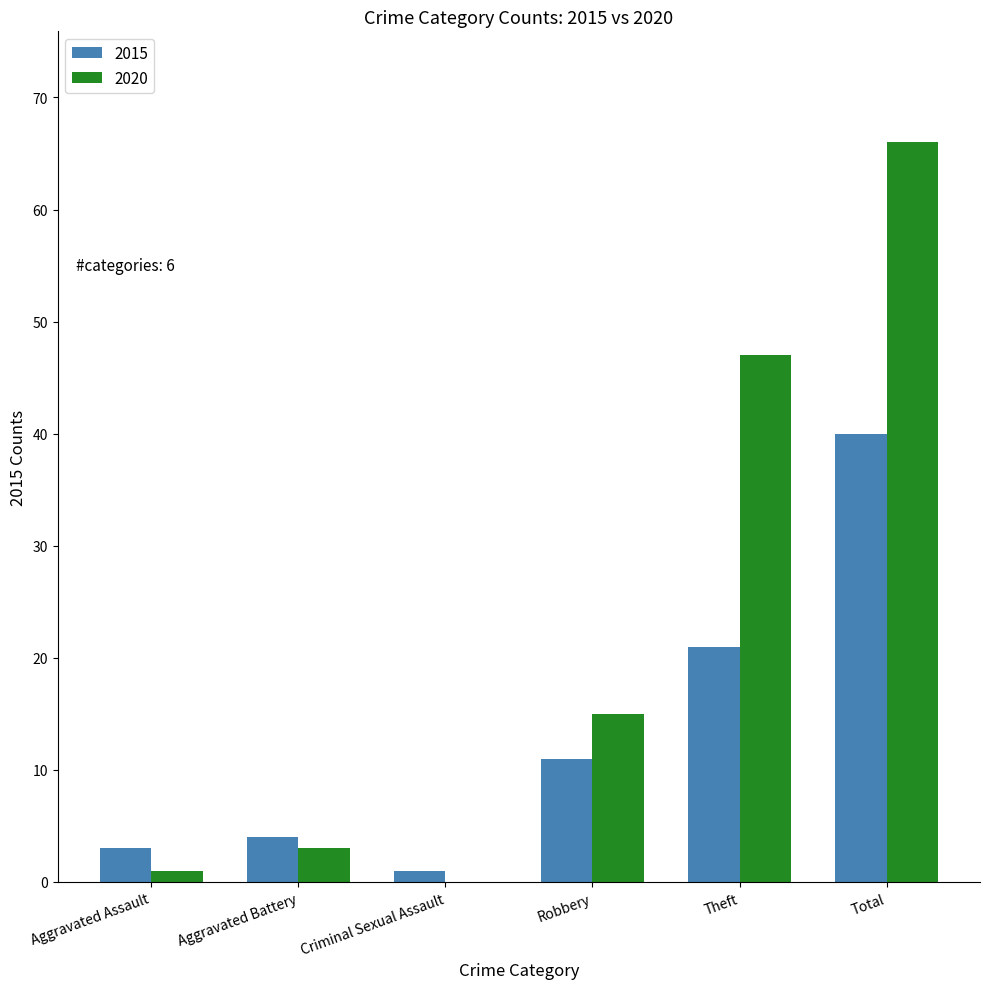

What is the maximum value shown in the chart?

66